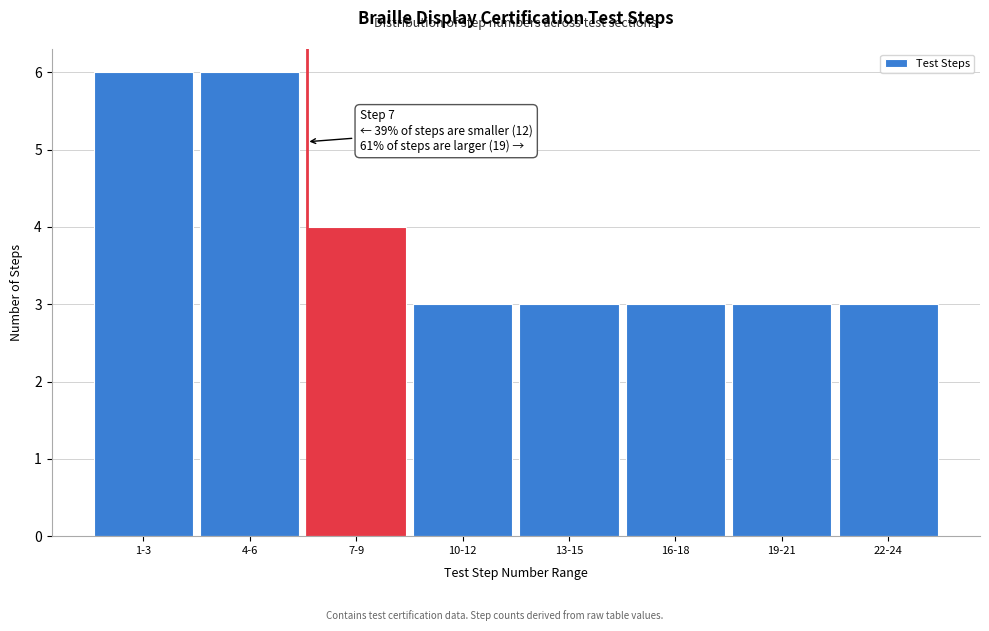

Reading left to right, what are all the values shown in this chart?

6	6	4	3	3	3	3	3